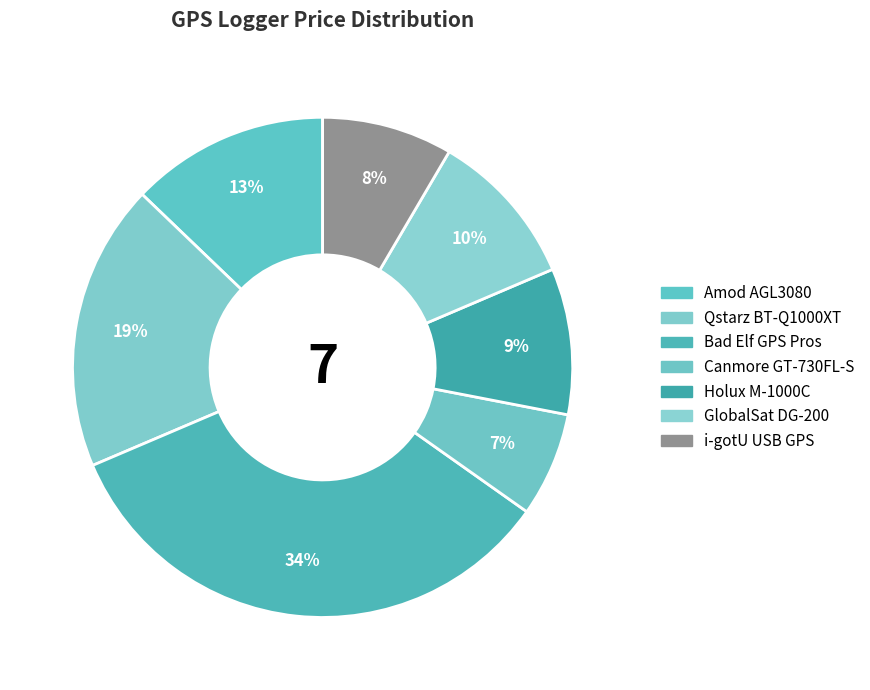

Is the sum of Holux M-1000C and GlobalSat DG-200 greater than half?

No